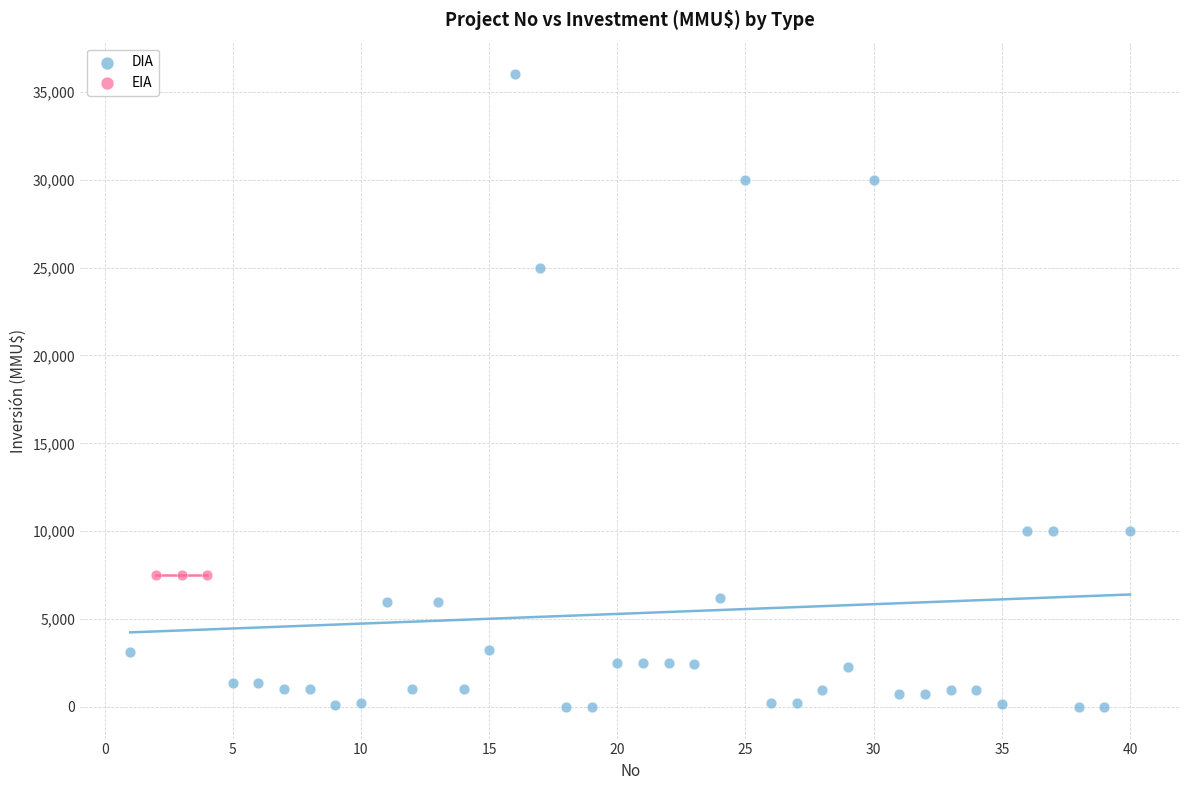

Which series reaches the maximum Y coordinate?

DIA